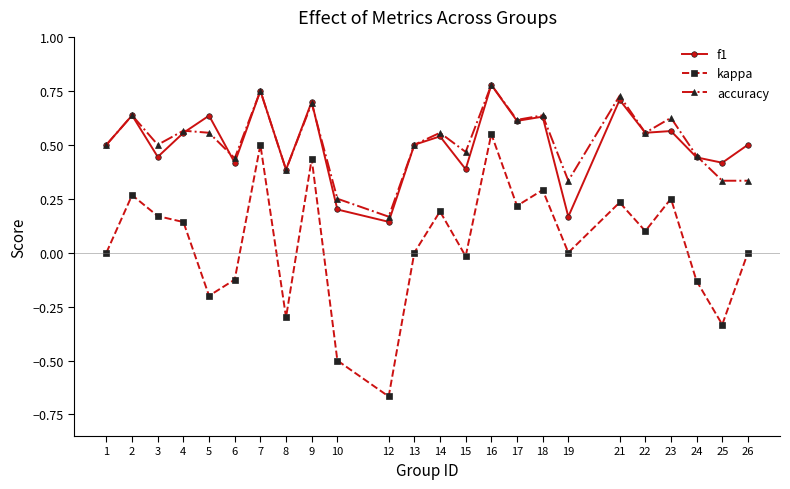

Where is accuracy nearest to the value 0?

12